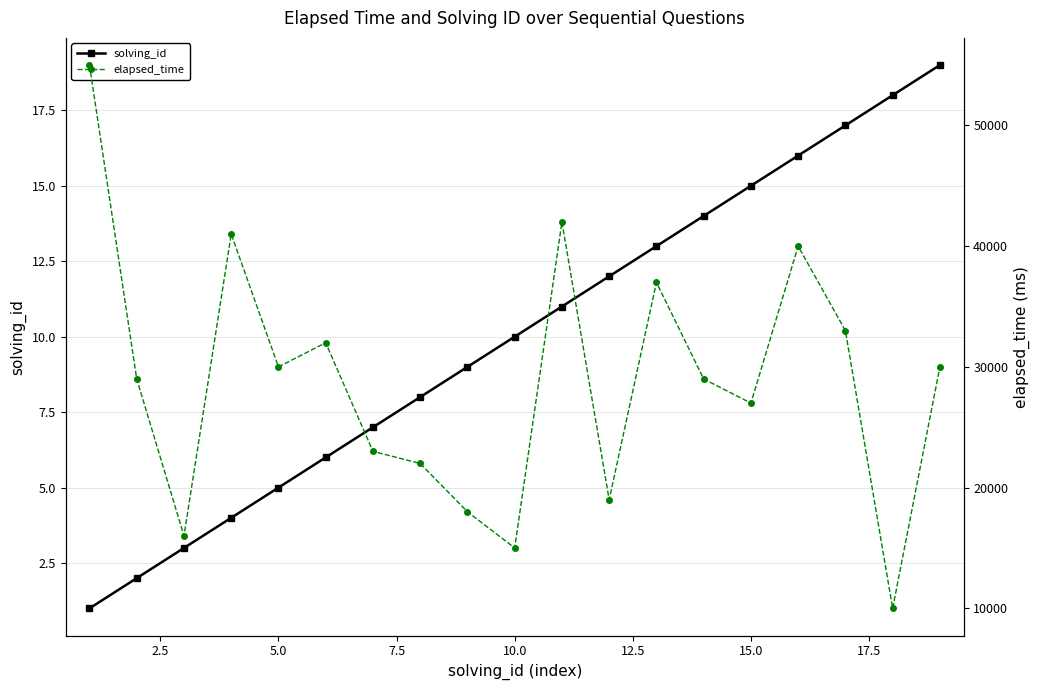

True or false: elapsed_time and solving_id cross at least once.

False